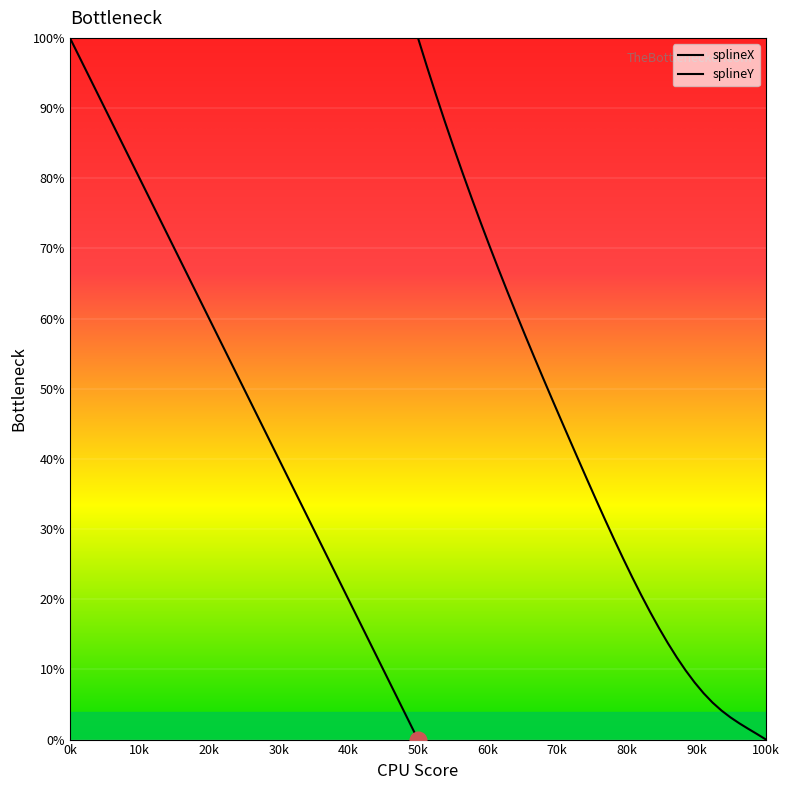

True or false: splineY has more than 1 points higher than both neighbors.

False